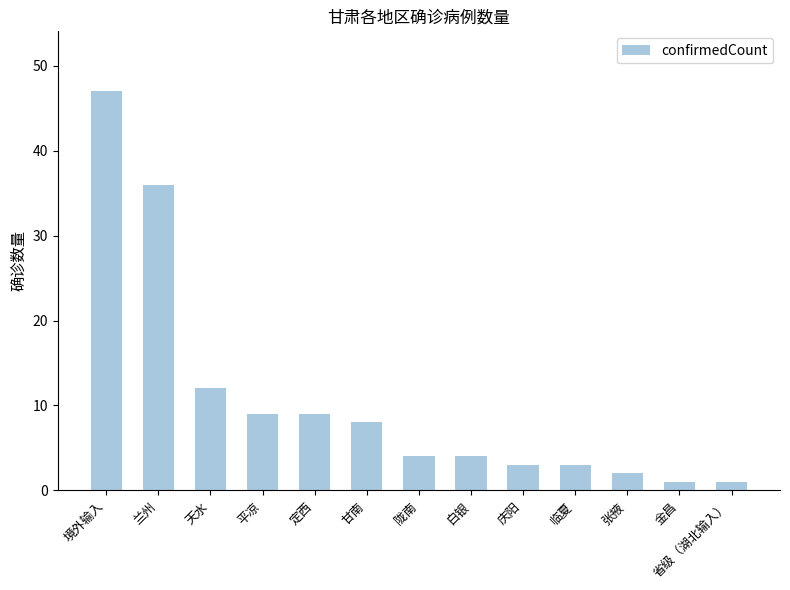

The chart shows a value of 5 at 庆阳. True or false?

False